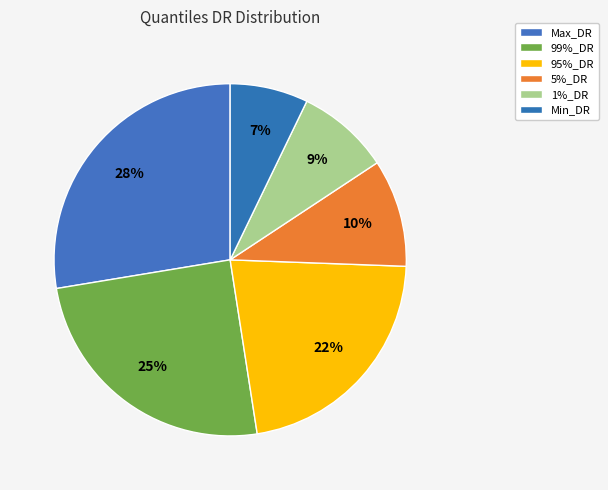

How many segments does this pie chart have?

6